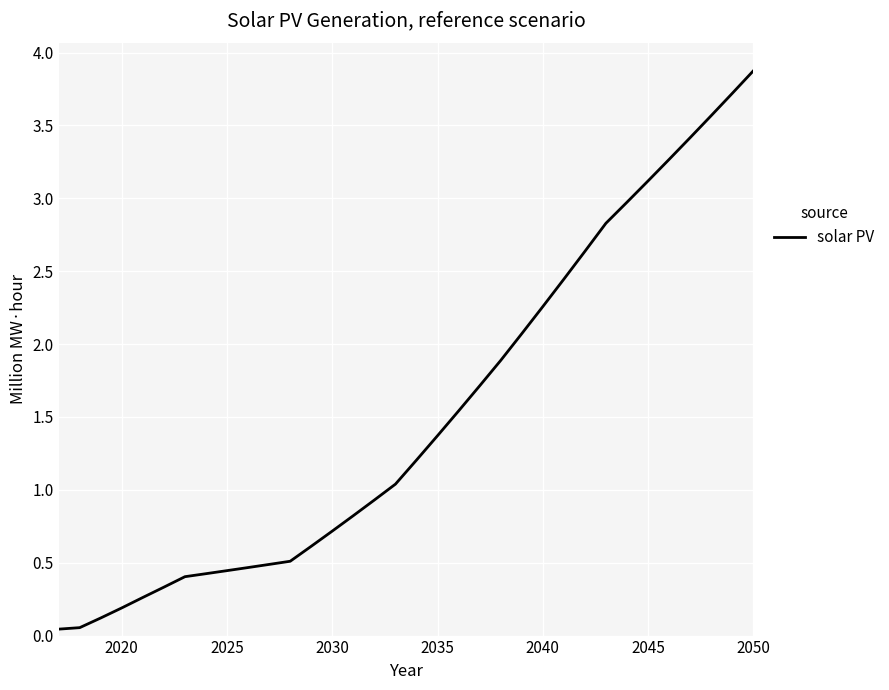

What is the difference between the maximum and minimum values?

3.8